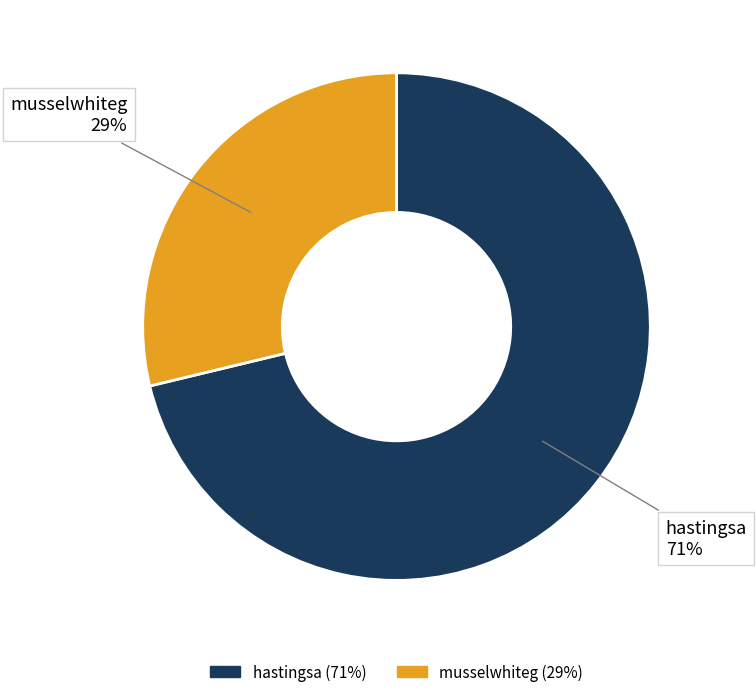

To the nearest percent, what is the average slice percentage?

50%